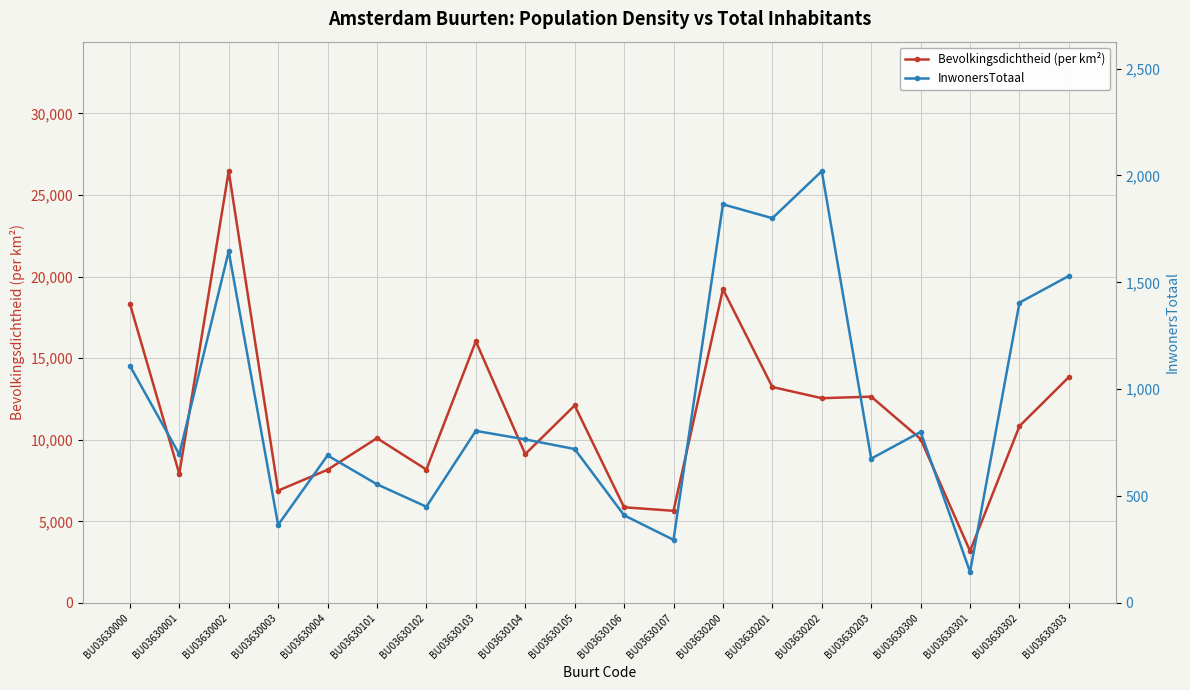

How many categories are shown in the chart?

20